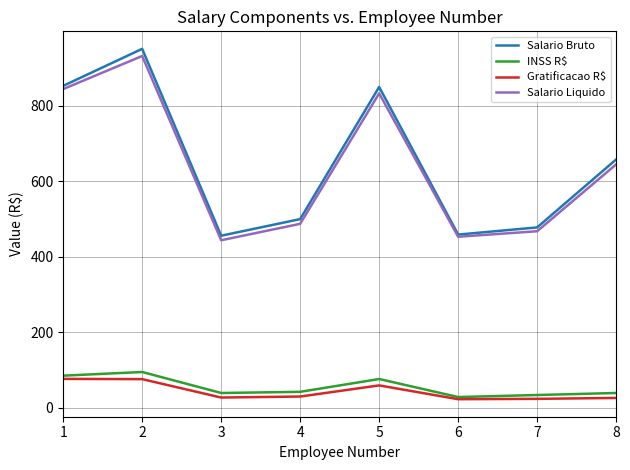

What is the greatest value displayed?

951.0